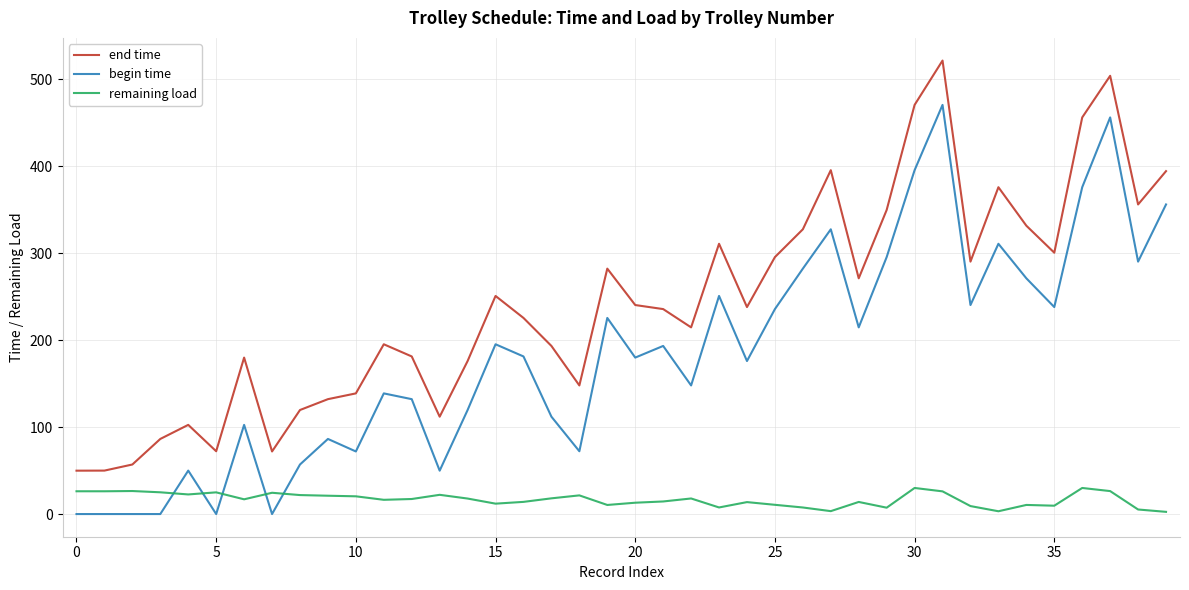

True or false: remaining load has more than 1 interior local peaks.

True